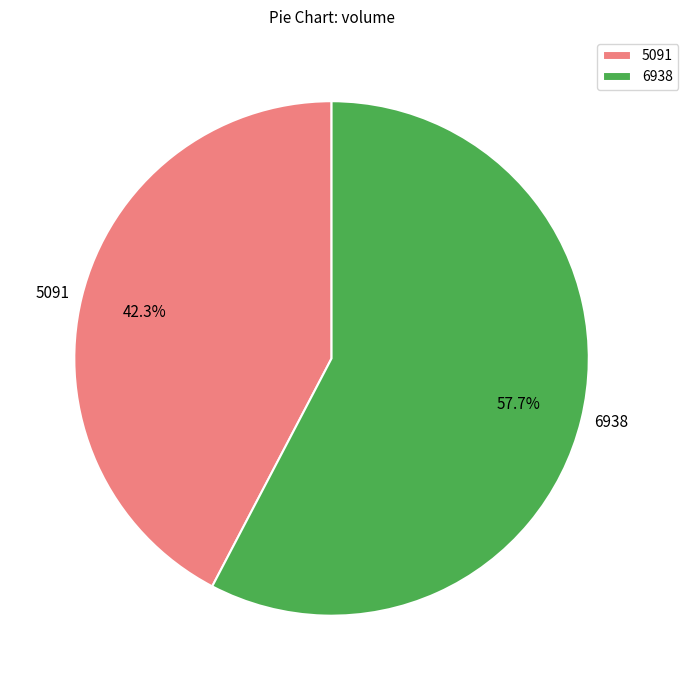

Does 6938 represent more than half of the total?

Yes